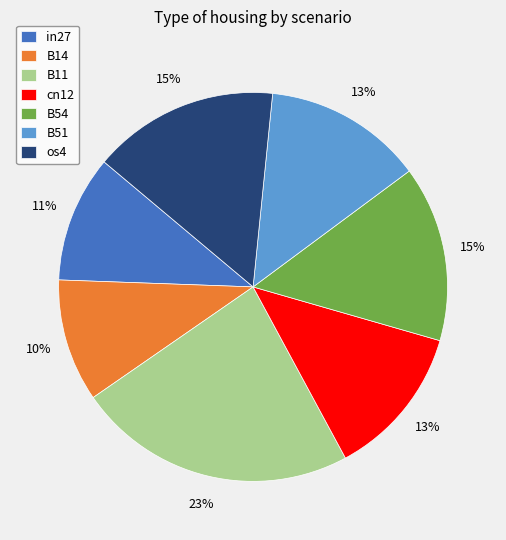

What percentage is the B11 slice, to the nearest percent?

23%